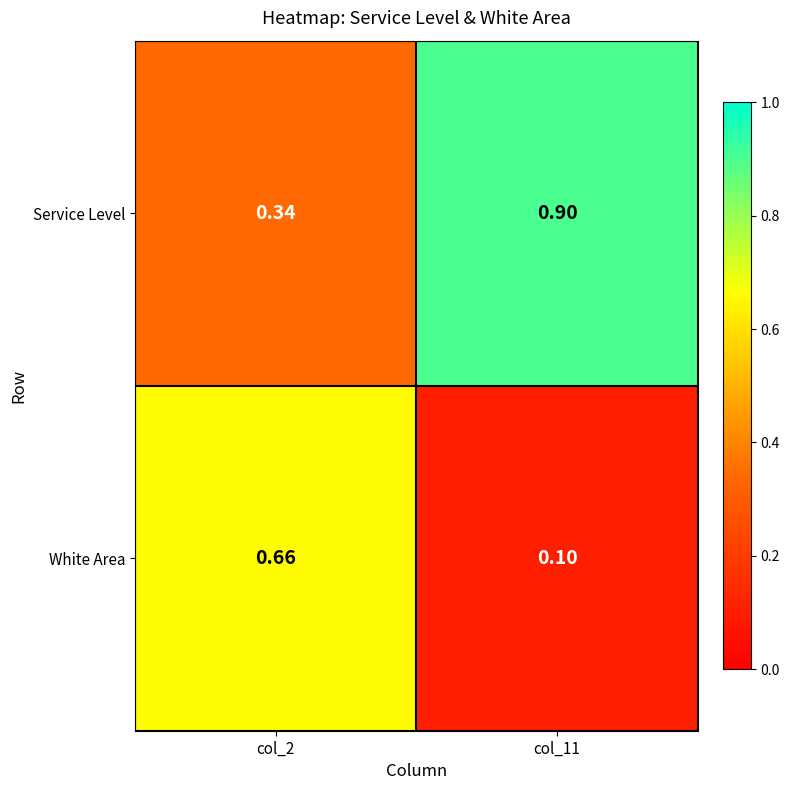

Is the value of White Area at col_11 greater than the value of Service Level at col_2?

No